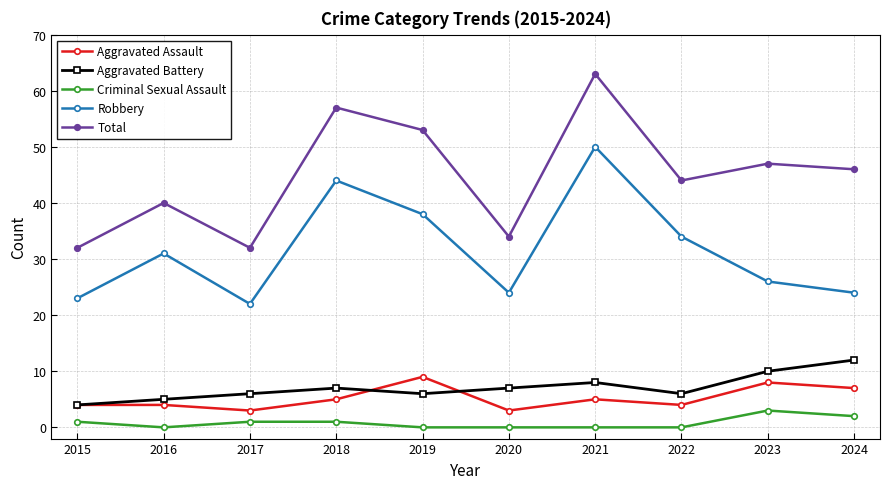

True or false: Total has more than 0 points higher than both neighbors.

True